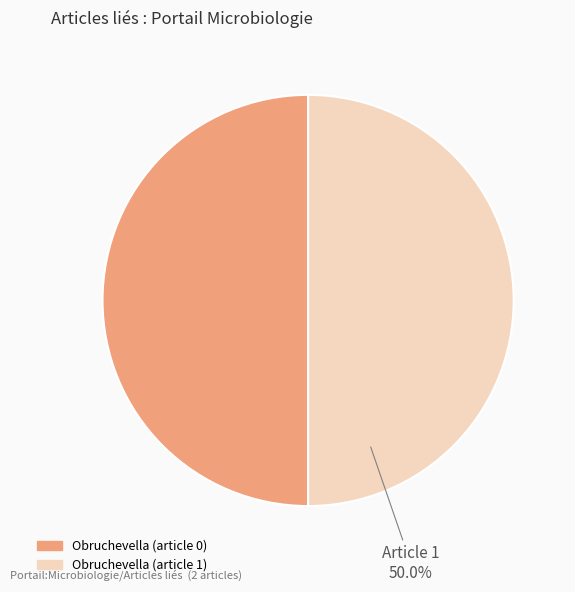

Do Obruchevella (article 1) and Obruchevella (article 0) together represent more than half of the pie?

Yes